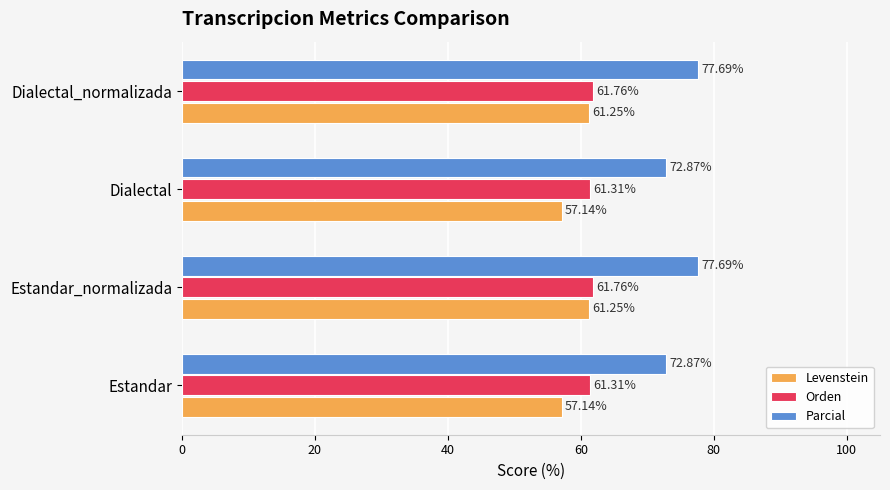

Is the value of Orden at Estandar greater than the value of Parcial at Estandar?

No